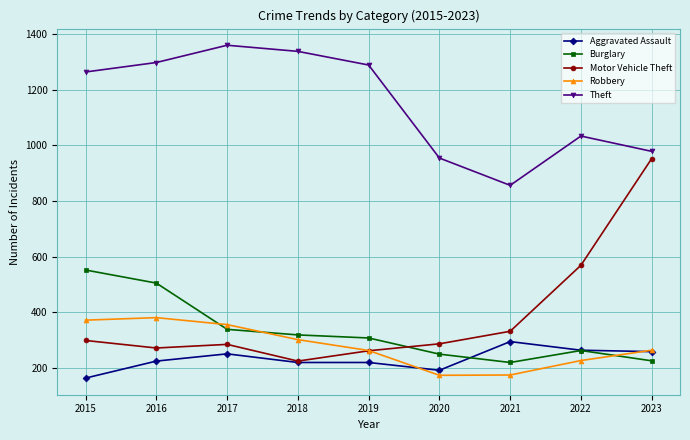

What is the sum of all Motor Vehicle Theft values?

3483